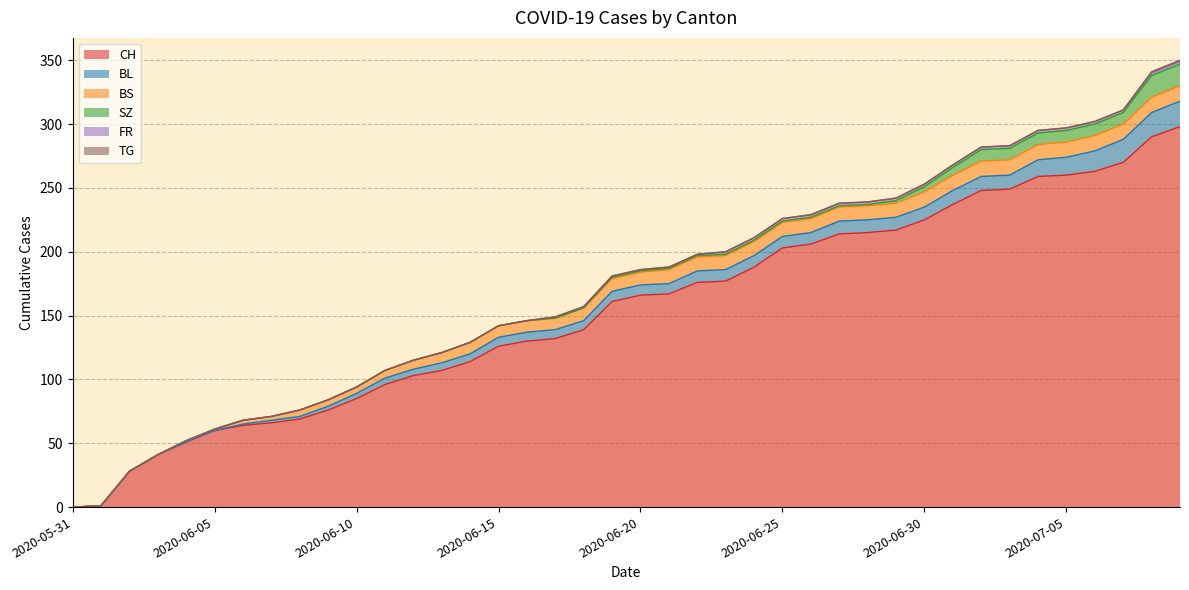

What are all the series names shown in the legend?

CH, BL, BS, SZ, FR, TG